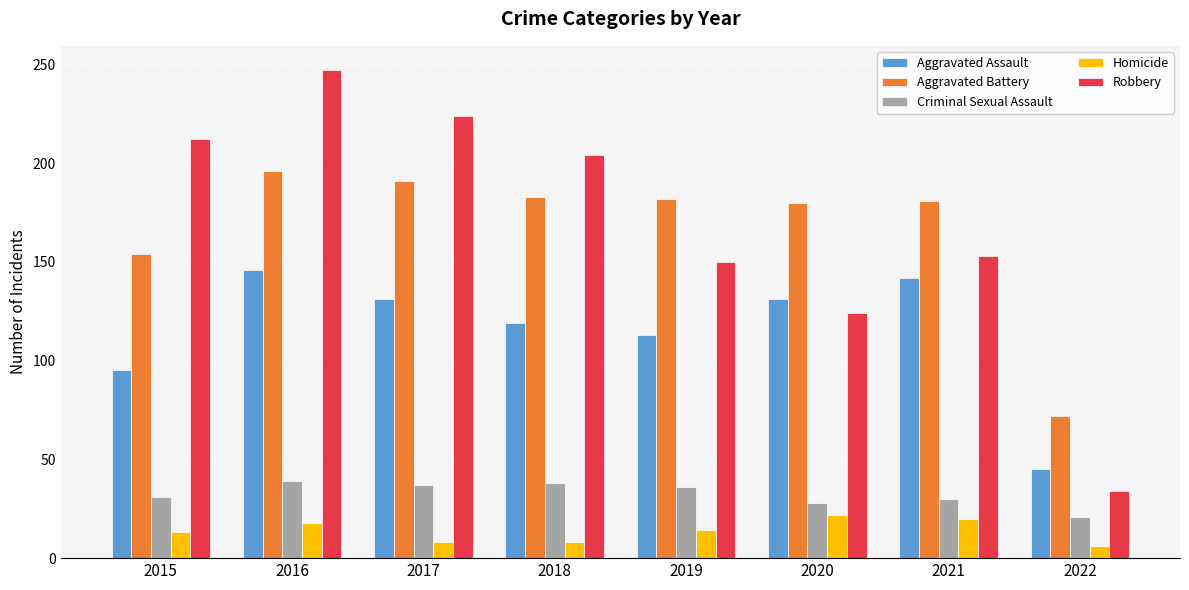

The value of Homicide at 2022 is 6. True or false?

True